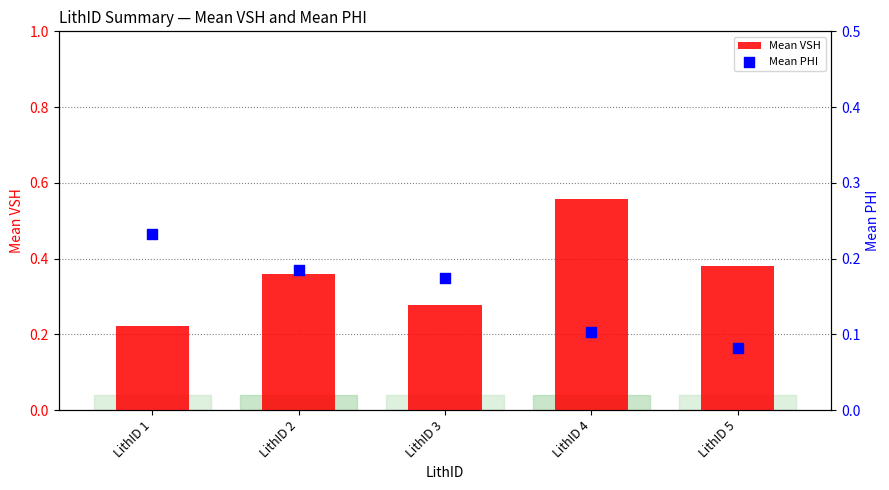

At how many categories does at least one series exceed 0?

5